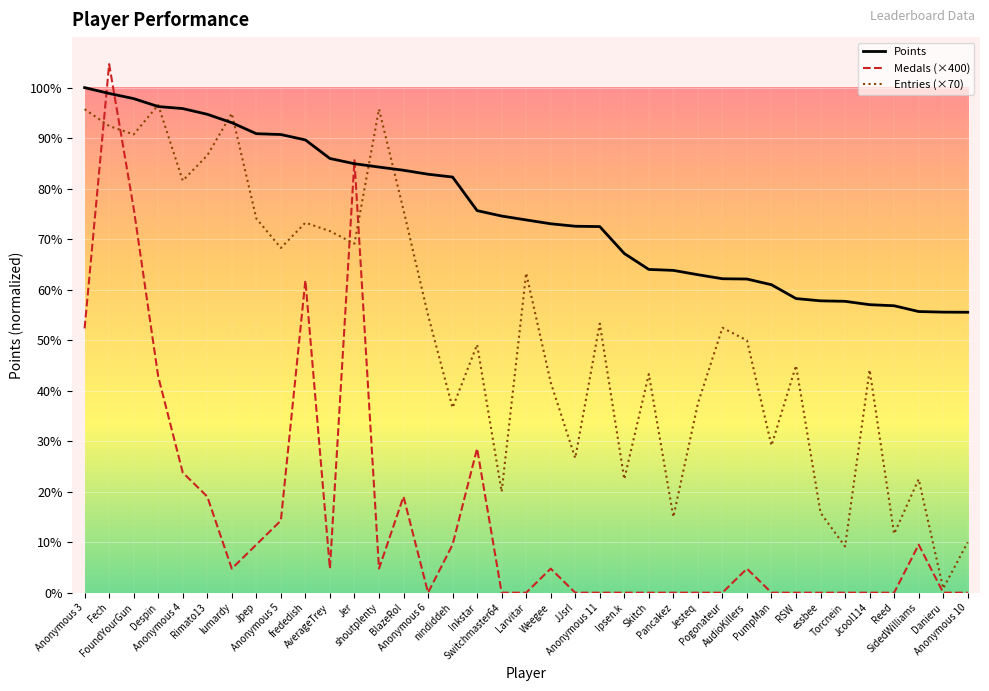

How many data points in Entries (×70) are above 4200?

18